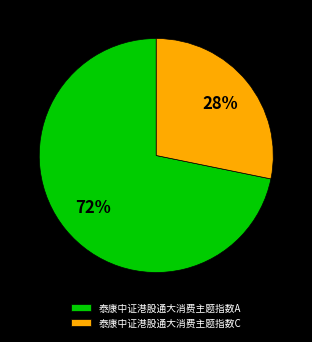

Do 泰康中证港股通大消费主题指数A and 泰康中证港股通大消费主题指数C together represent more than half of the pie?

Yes